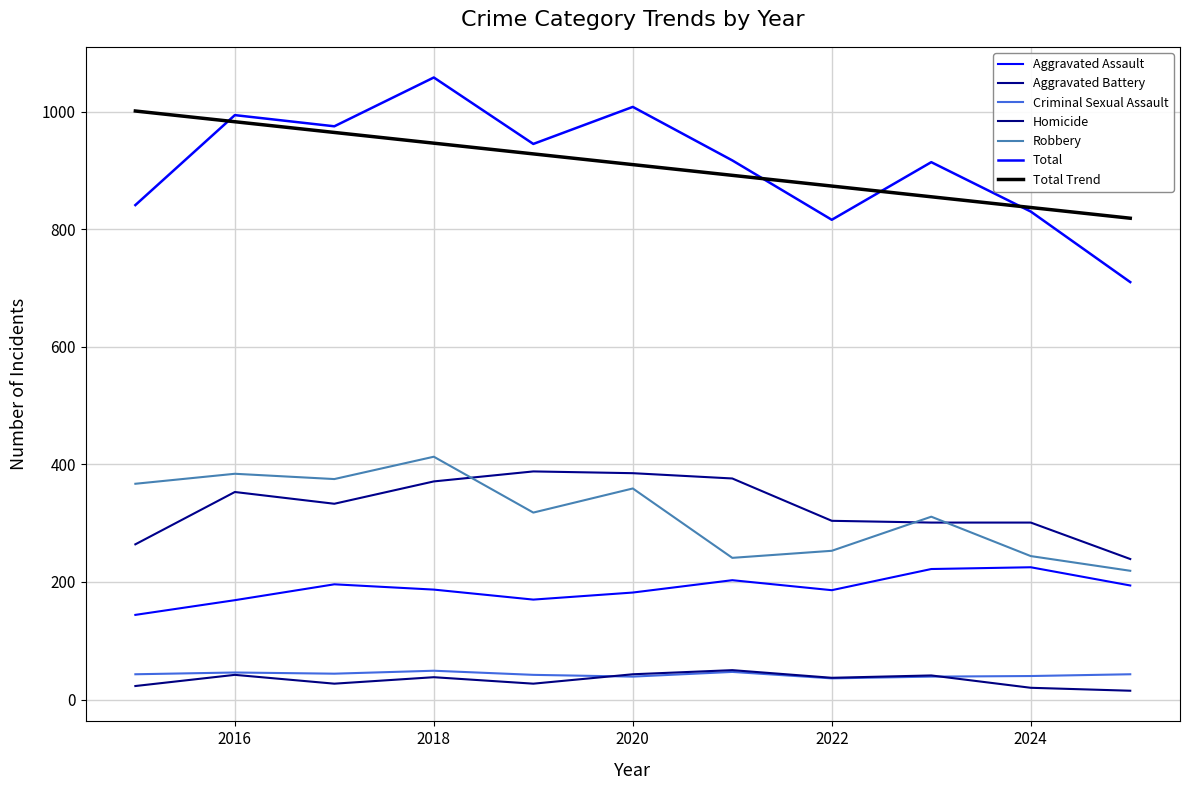

Does the chart display data point markers on the line(s)?

No